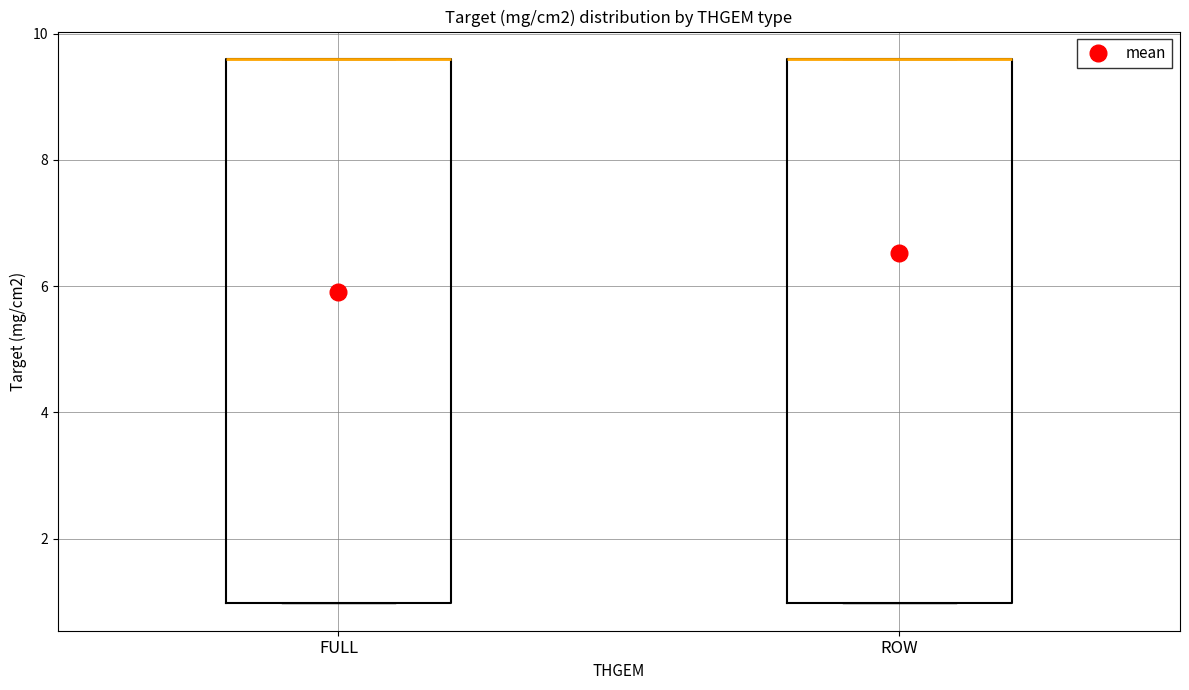

Reading left to right, transcribe this box plot: for each box, give where its median line is, the range the box spans, and where its two whiskers end, as read against the y-axis. The values are not printed on the chart, so give them approximately, as read against the axis.

FULL: median 9.6 (drawn on the box's upper edge), box 1.0 to 9.6, whiskers 1.0 to 9.6
ROW: median 9.6 (drawn on the box's upper edge), box 1.0 to 9.6, whiskers 1.0 to 9.6